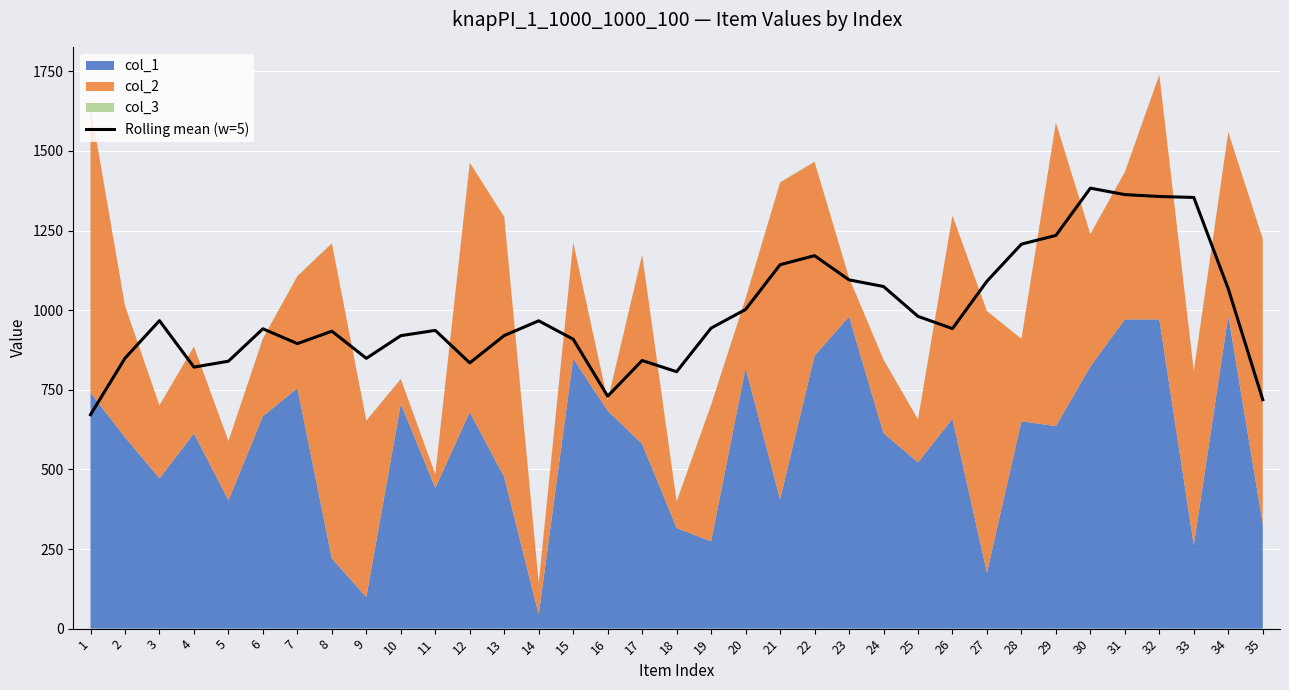

What is the difference between the second highest and second lowest values?

644.0